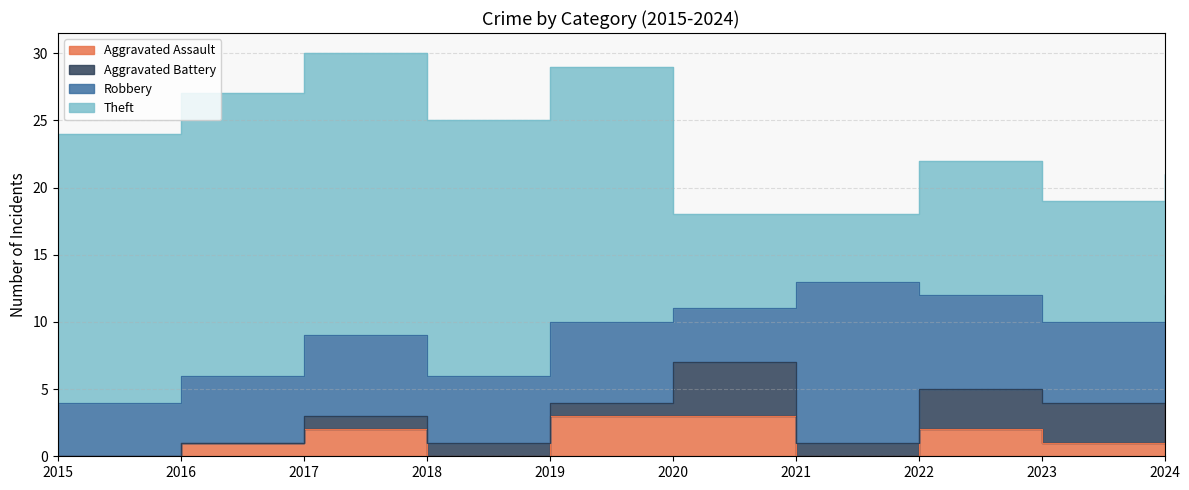

What is the sum of the Robbery values at 2020 and 2018?

9